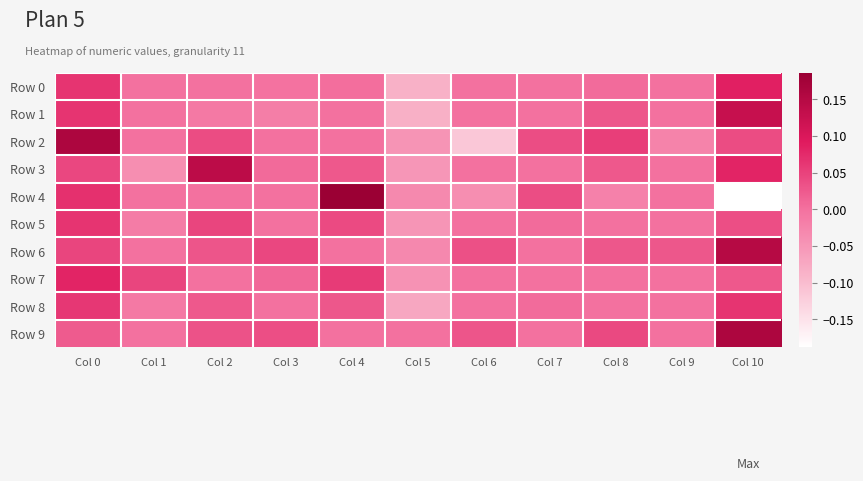

How many categories are shown in the chart?

11